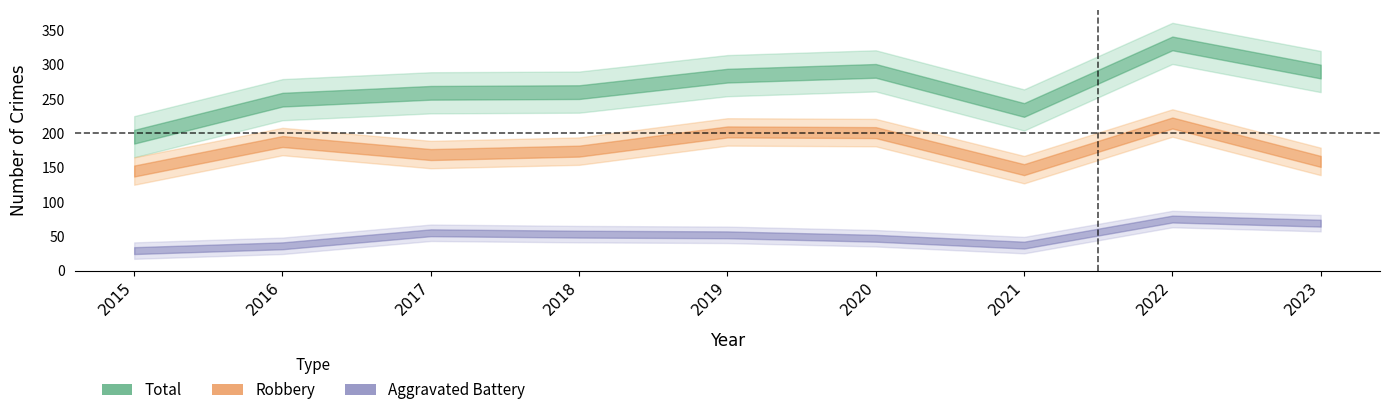

What is the total value across all series at 2015?

390